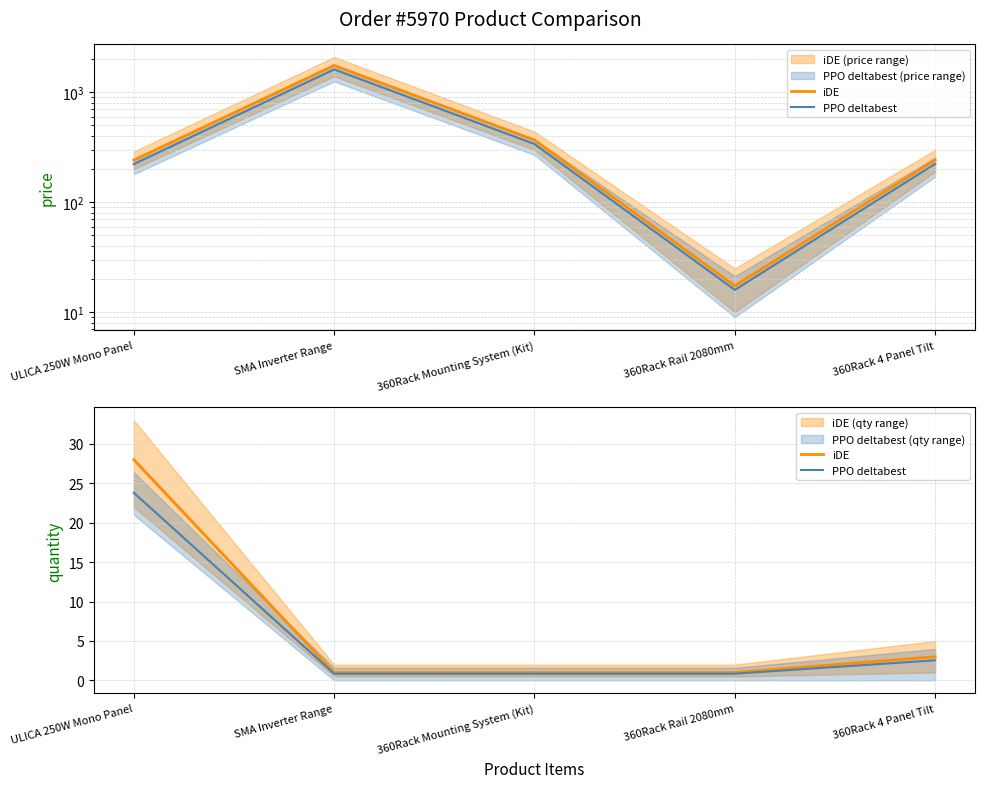

True or false: PPO deltabest has more than 1 interior local peaks.

False